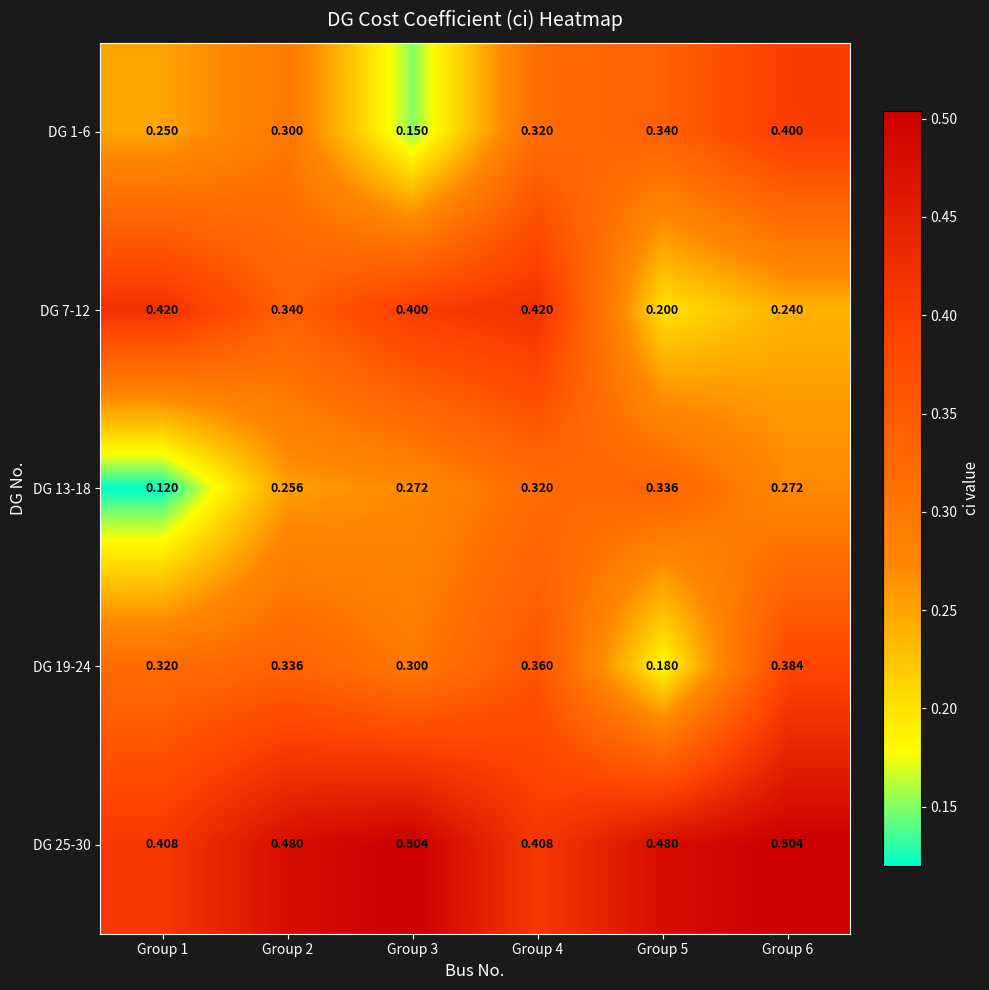

At which category does the chart reach its minimum across all series?

Group 1